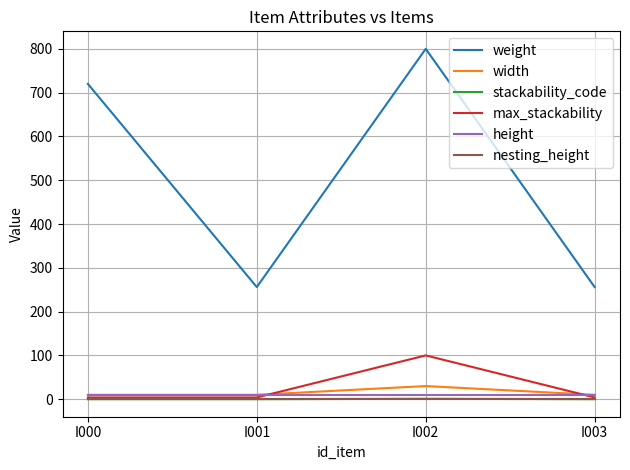

True or false: height and nesting_height cross at least once.

False